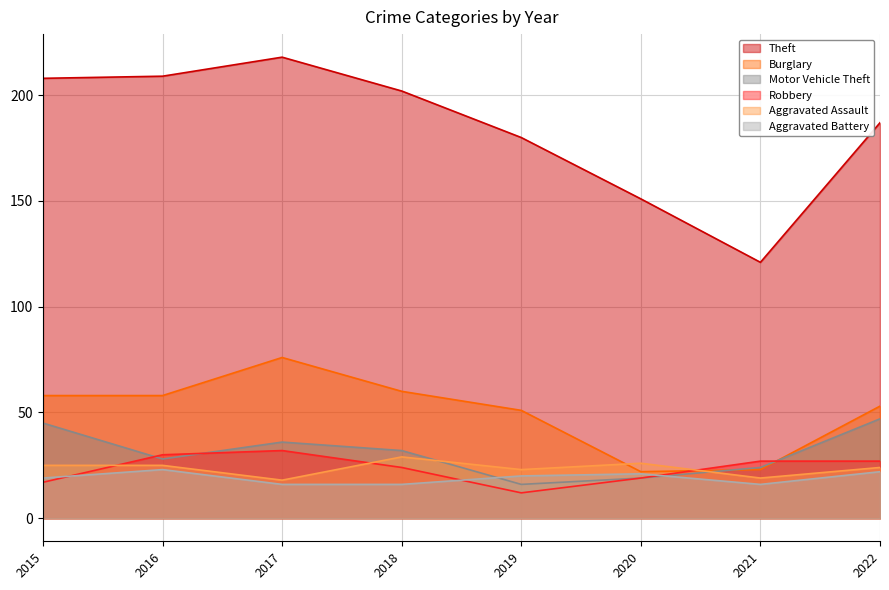

Which series has the largest total across all categories?

Theft